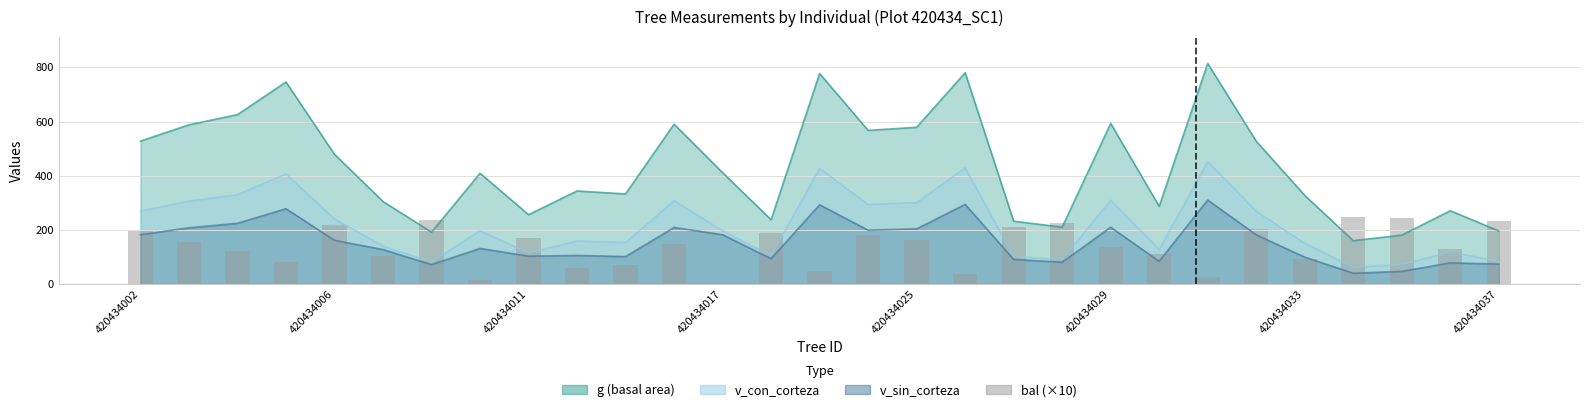

Does the chart contain stacked bars?

No